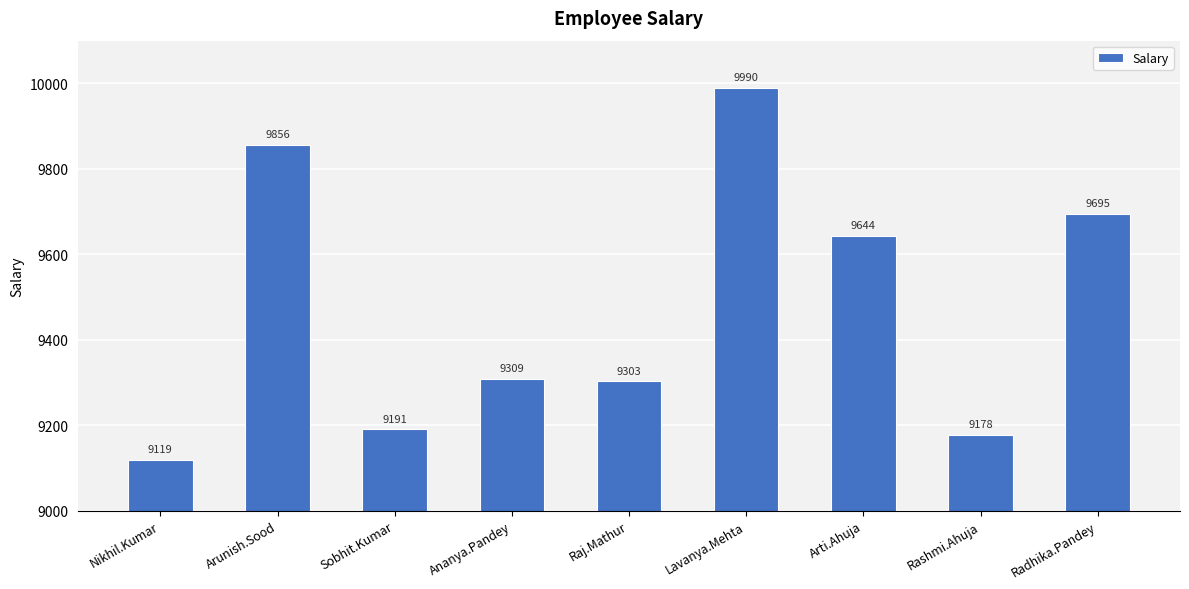

Rank the categories by value from highest to lowest.

Lavanya.Mehta, Arunish.Sood, Radhika.Pandey, Arti.Ahuja, Ananya.Pandey, Raj.Mathur, Sobhit.Kumar, Rashmi.Ahuja, Nikhil.Kumar